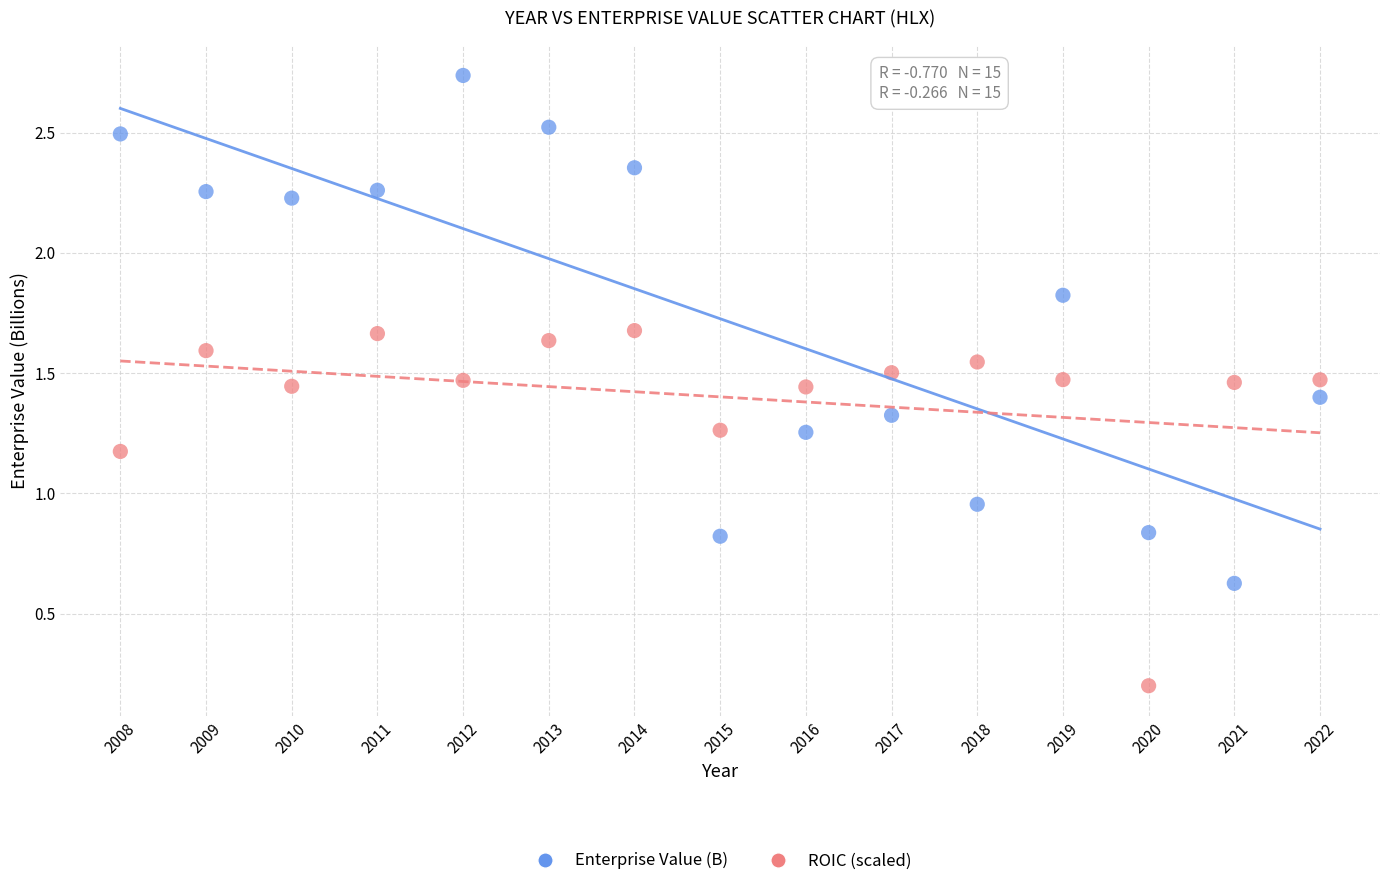

Across all data points, what is the range of X values (max minus min)?

14.0